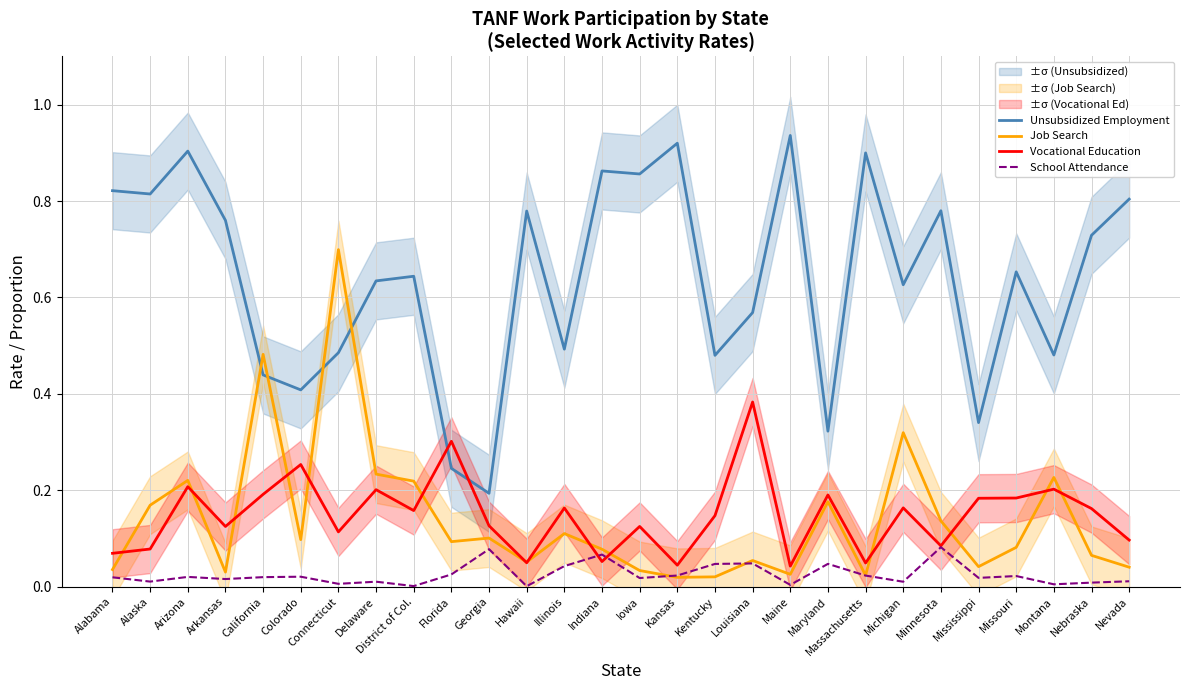

True or false: Job Search and Vocational Education cross at least once.

True